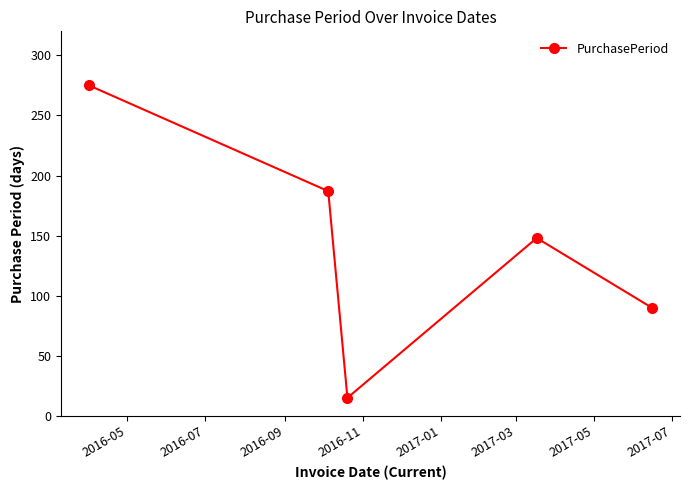

What is the value of the 5th point from the left?

90